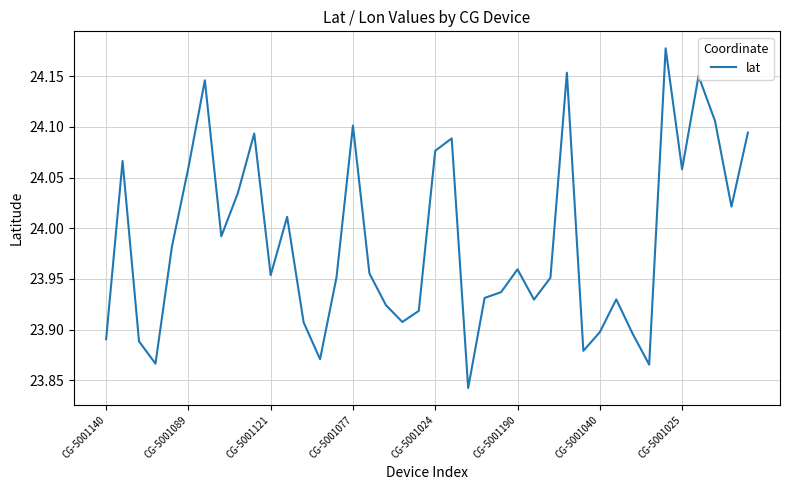

How many lines are shown in the chart?

1